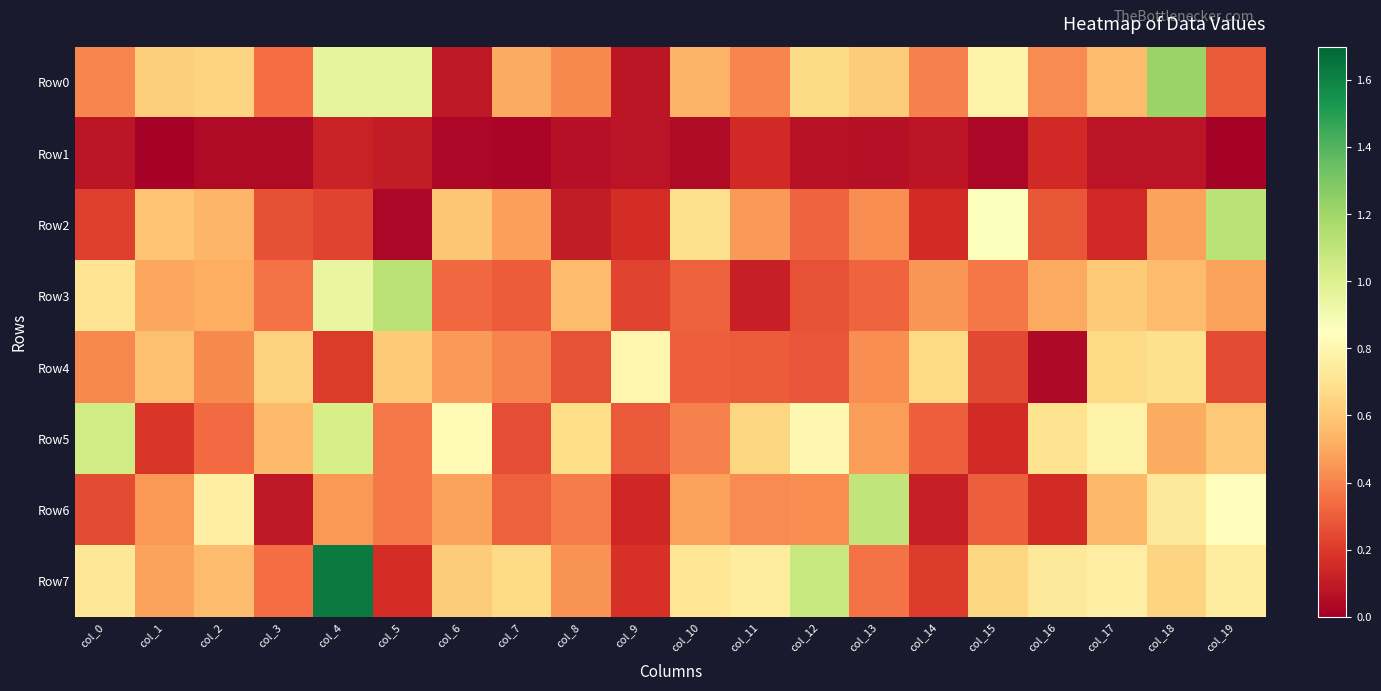

At col_13, list the series in order from largest to smallest.

Row6, Row0, Row5, Row2, Row4, Row7, Row3, Row1